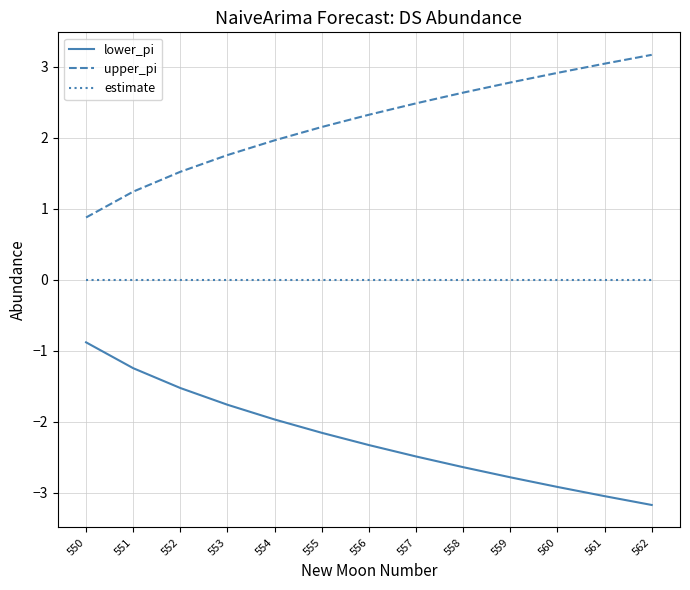

Is the value of lower_pi at 558 greater than the value of upper_pi at 553?

No